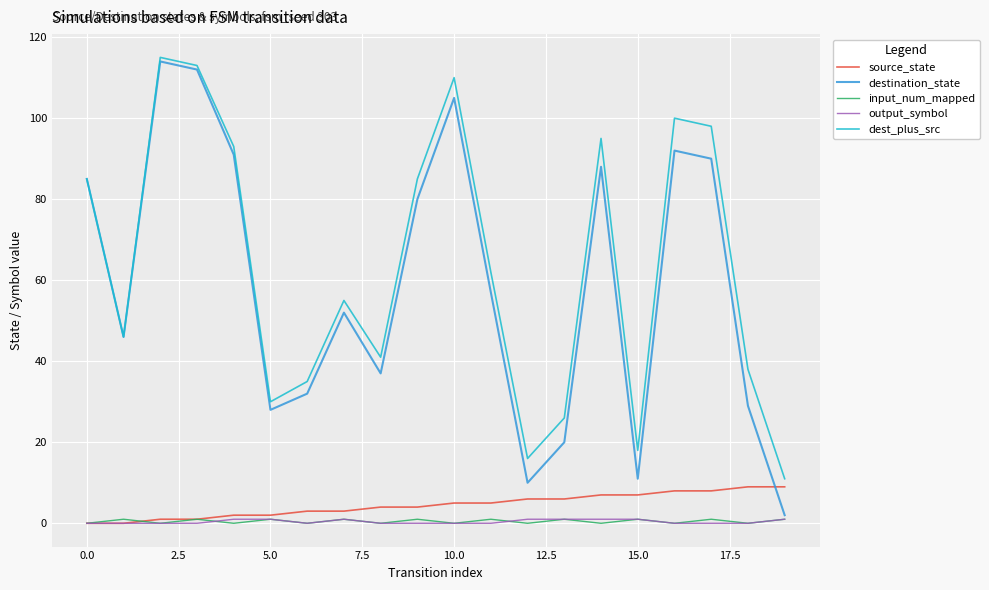

True or false: source_state and destination_state cross at least once.

True